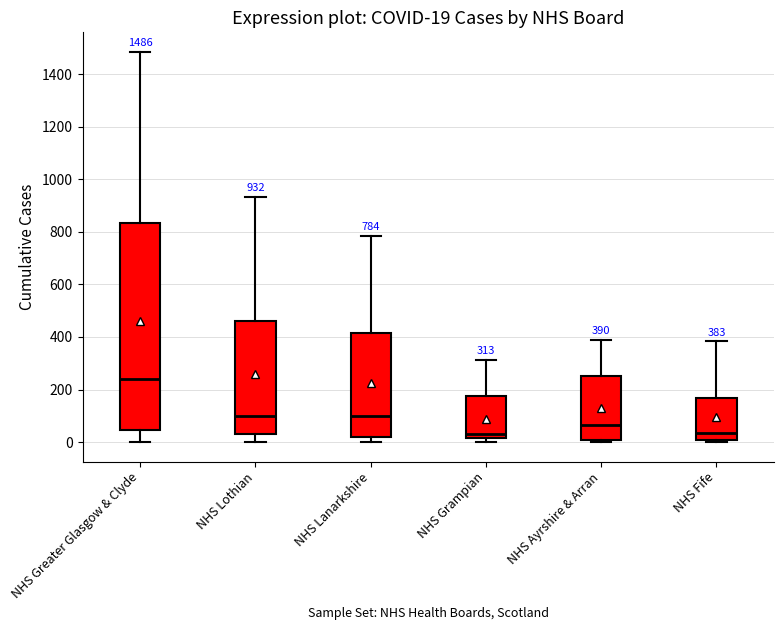

Comparing the boxes themselves (not the whiskers), which one is the tallest?

NHS Greater Glasgow & Clyde